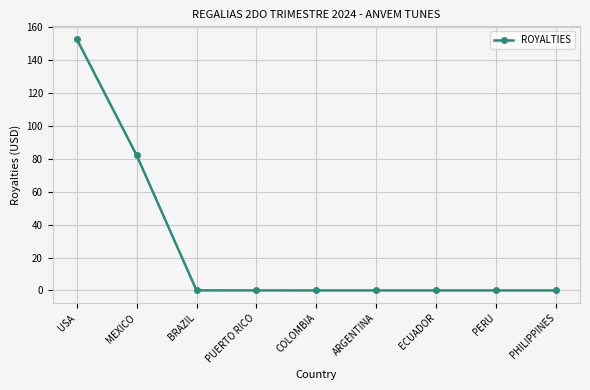

What is the difference between the maximum and minimum values?

152.9